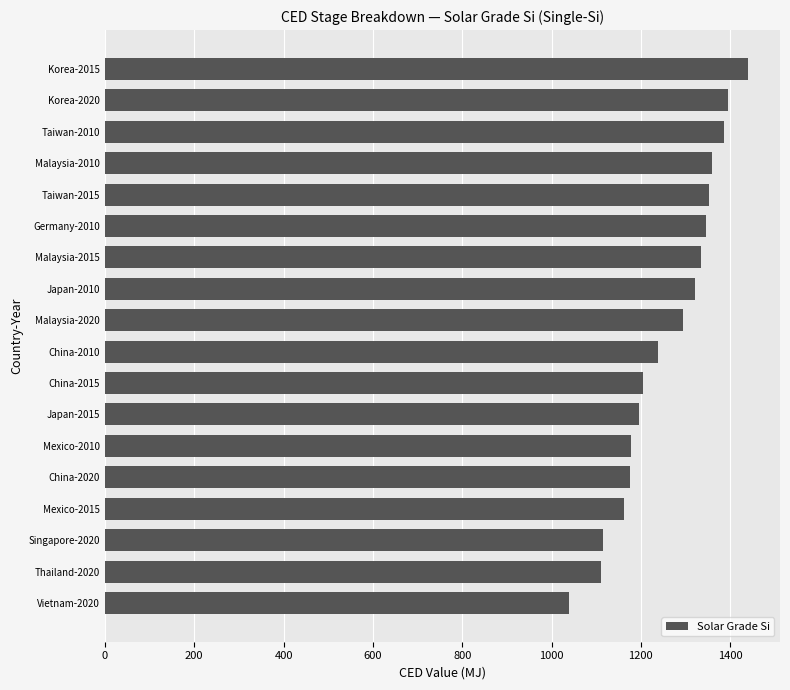

True or false: the data shows 1238.9 at China-2010.

True